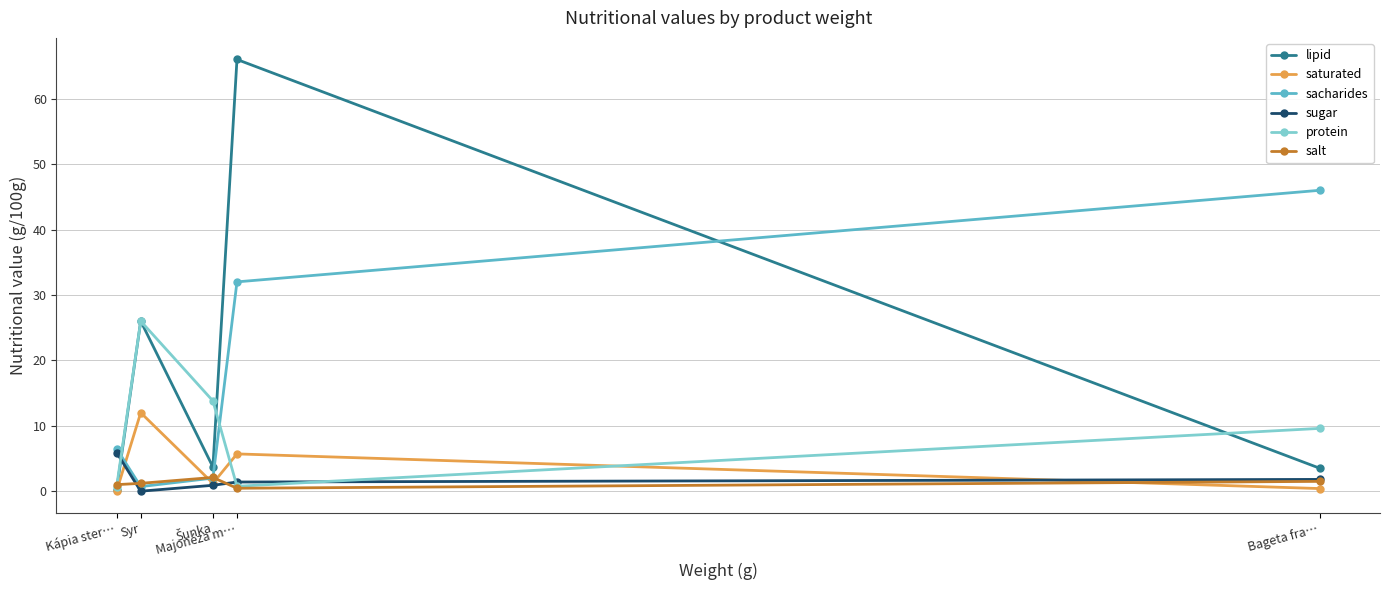

List the series in order of their peak value, lowest first.

salt, sugar, saturated, protein, sacharides, lipid